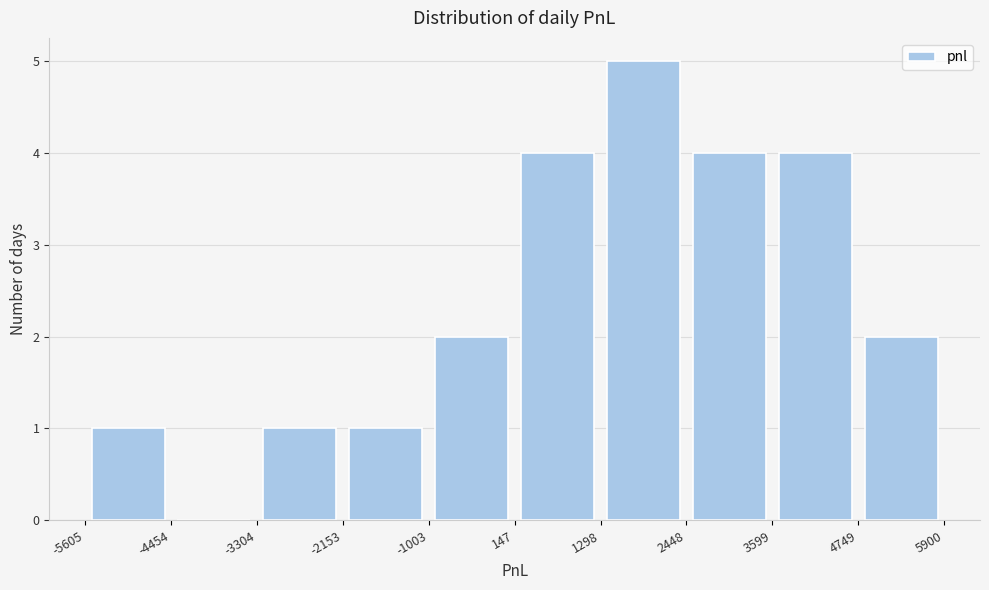

Reading left to right, list every bar in this chart as the range it spans on the x-axis followed by its height. The values are not printed on the chart, so give them approximately, as read against the axis.

-5605 to -4454: 1
-4454 to -3304: 0
-3304 to -2153: 1
-2153 to -1003: 1
-1003 to 147: 2
147 to 1298: 4
1298 to 2448: 5
2448 to 3599: 4
3599 to 4749: 4
4749 to 5900: 2